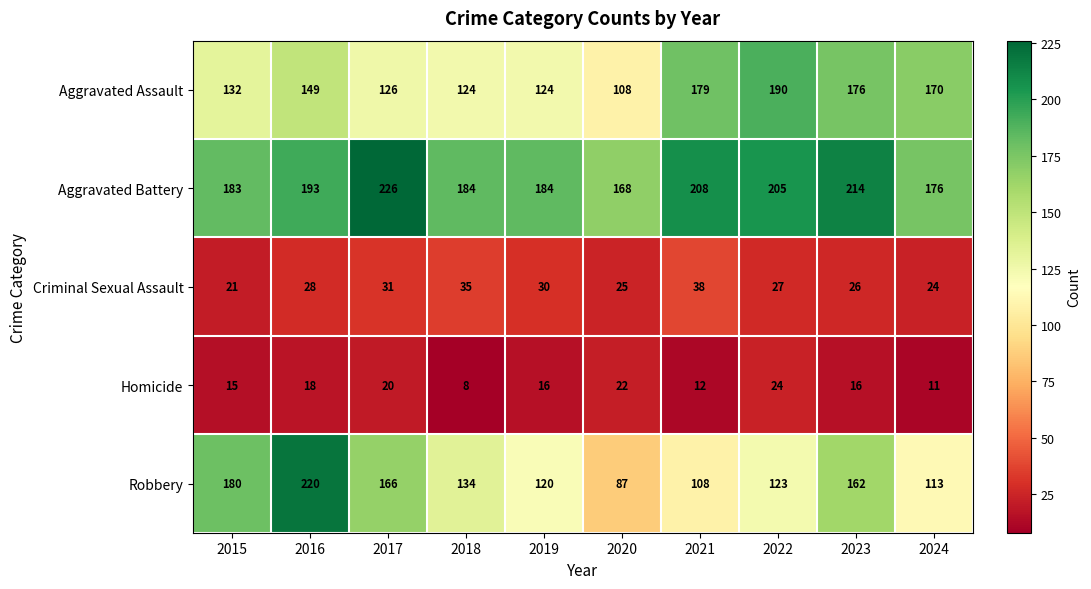

Which series changed the most between 2021 and 2022?

Robbery